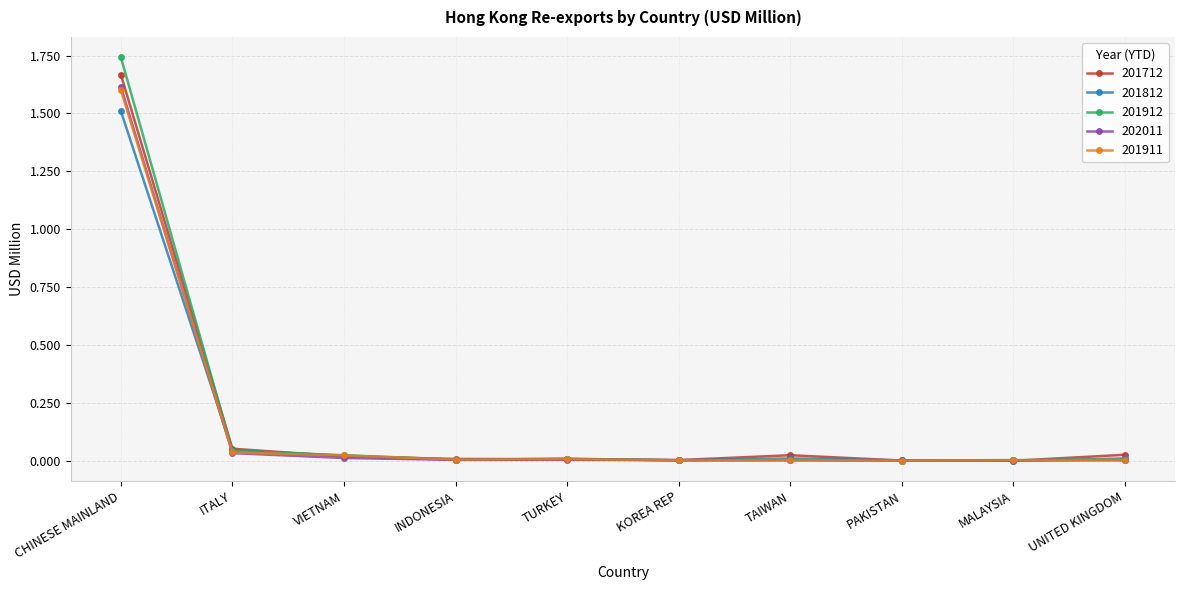

Which series changed the most between CHINESE MAINLAND and TURKEY?

201912